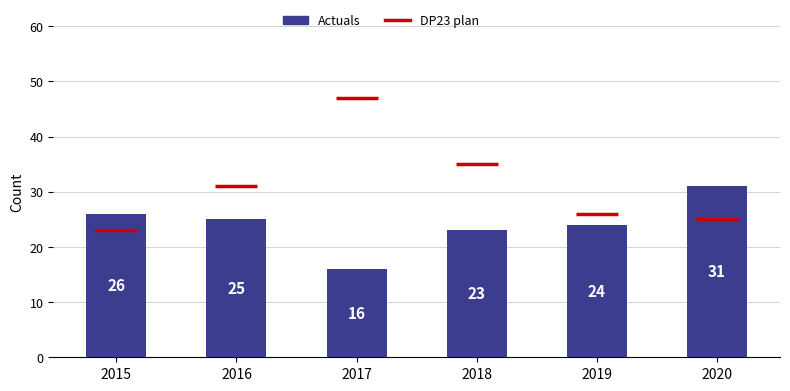

Rank the categories by value from highest to lowest.

2020, 2015, 2016, 2019, 2018, 2017